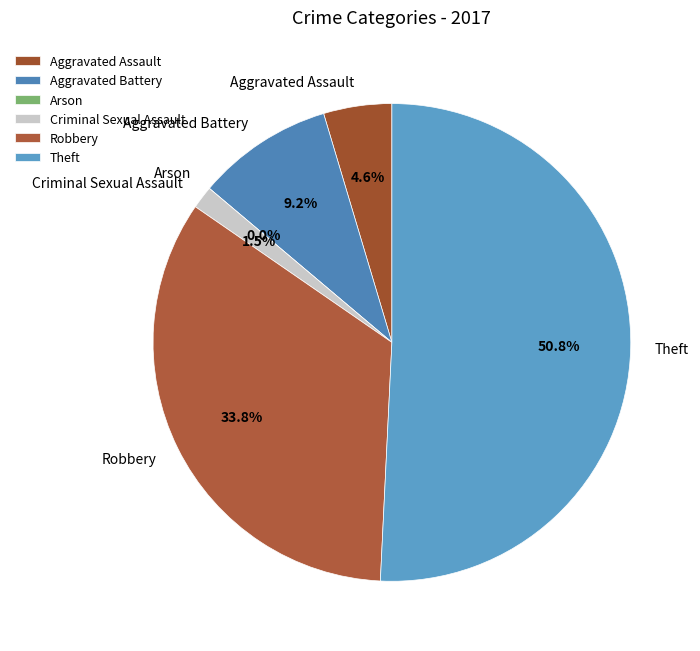

Do Aggravated Battery and Aggravated Assault together represent more than half of the pie?

No